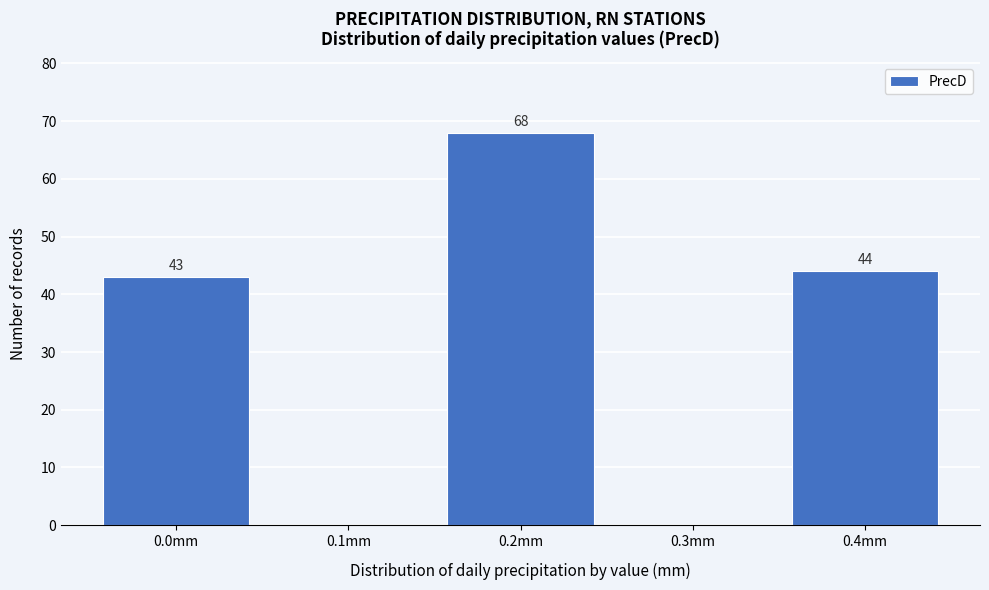

Reading left to right, transcribe all the data shown in this chart.

0.0mm=43	0.1mm=0	0.2mm=68	0.3mm=0	0.4mm=44